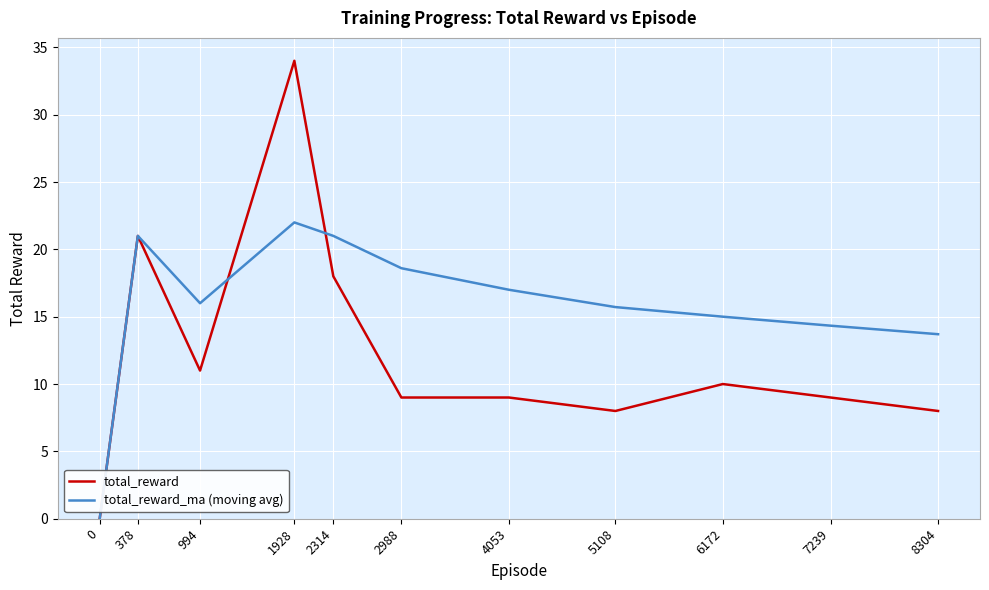

The value of total_reward at 8304 is 8.0. True or false?

True